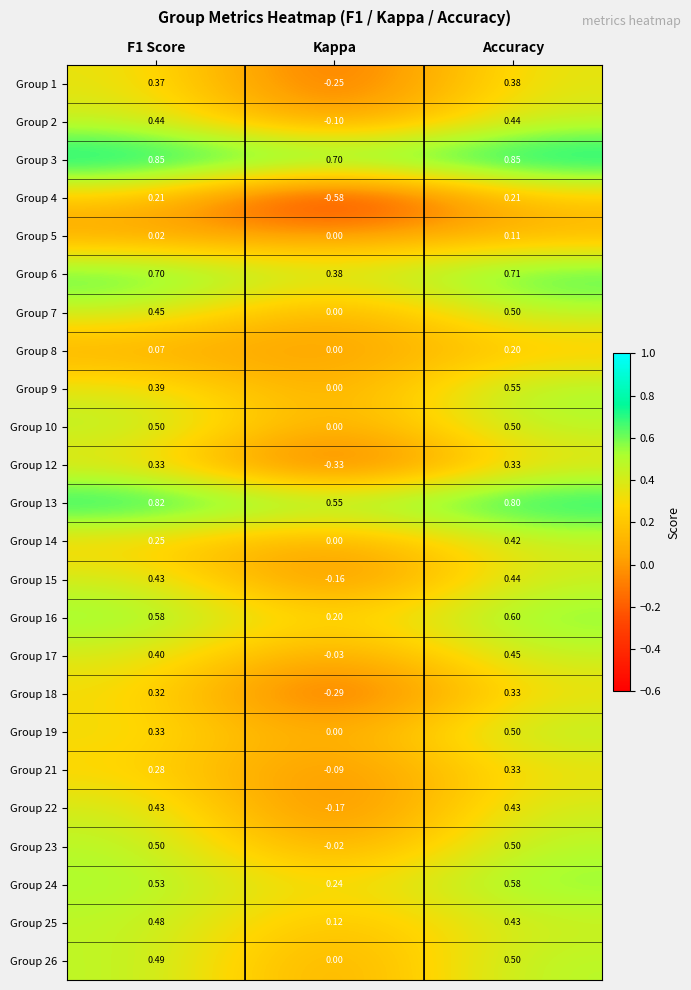

Which category has the lowest value in the Group 6 series?

Kappa